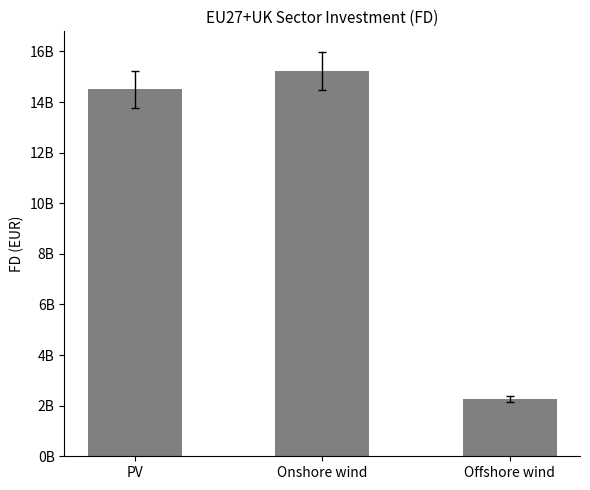

What is the approximate value at Offshore wind?

2265418279.0